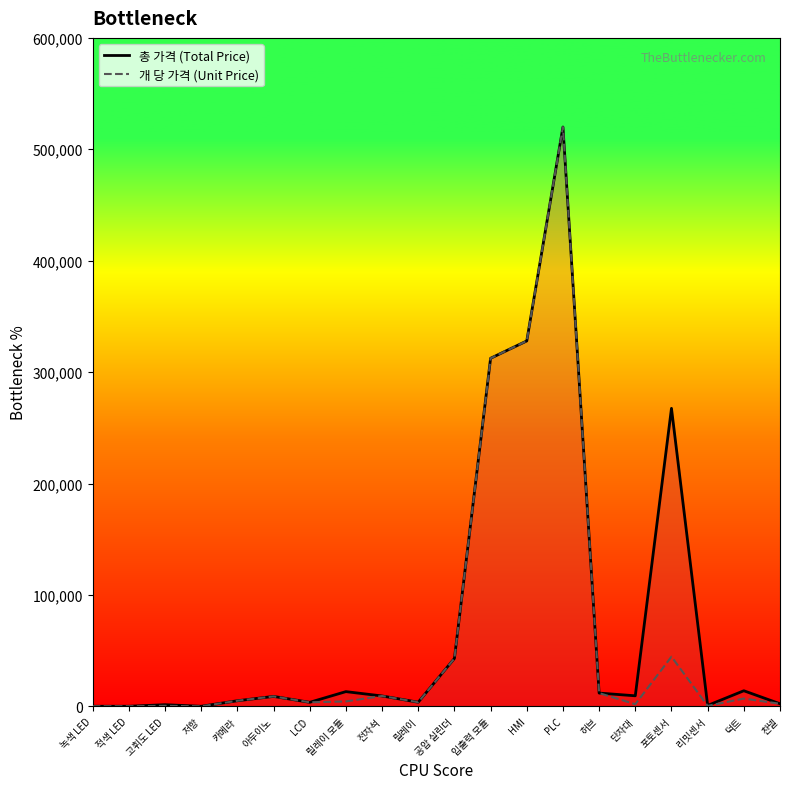

What is the sum of the 총 가격 (Total Price) values at 적색 LED and 단자대?

9520